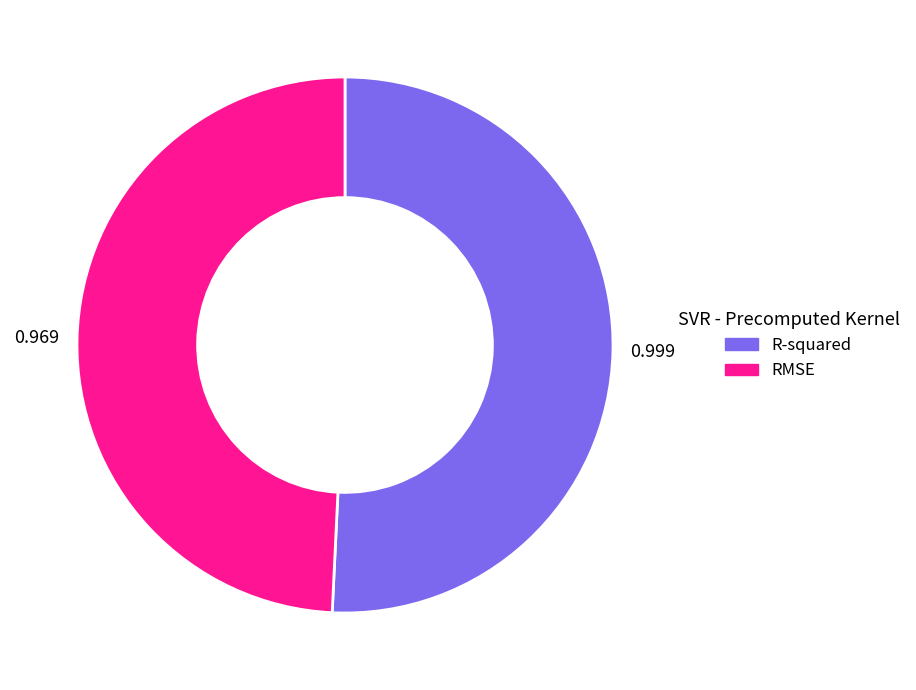

What is the smallest slice in the pie chart?

RMSE